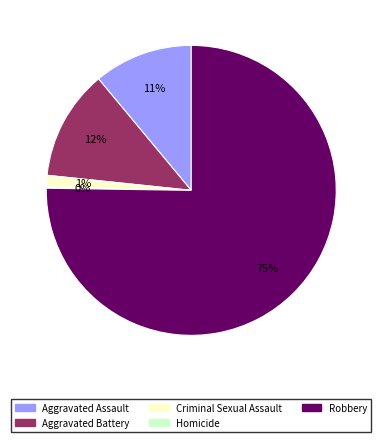

The Aggravated Assault slice represents 5% of the pie. True or false?

False